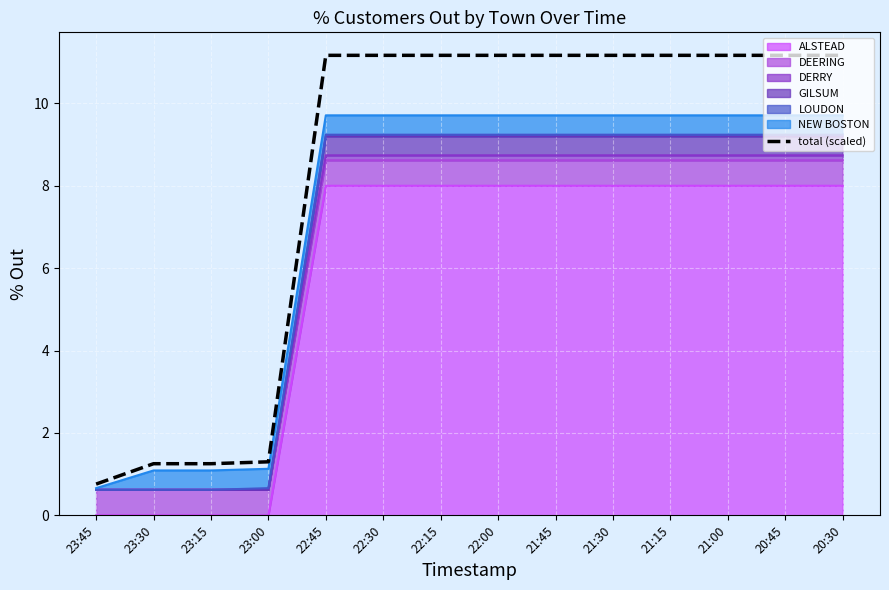

What is the value of the 4th point from the left?

1.3